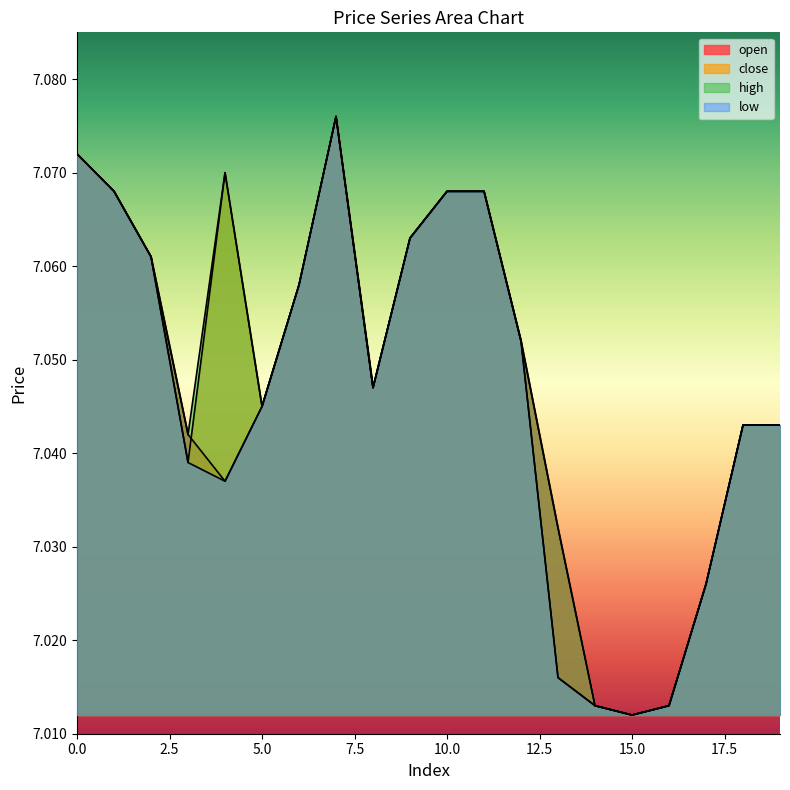

Is the value of high at 19 greater than the value of close at 12?

No